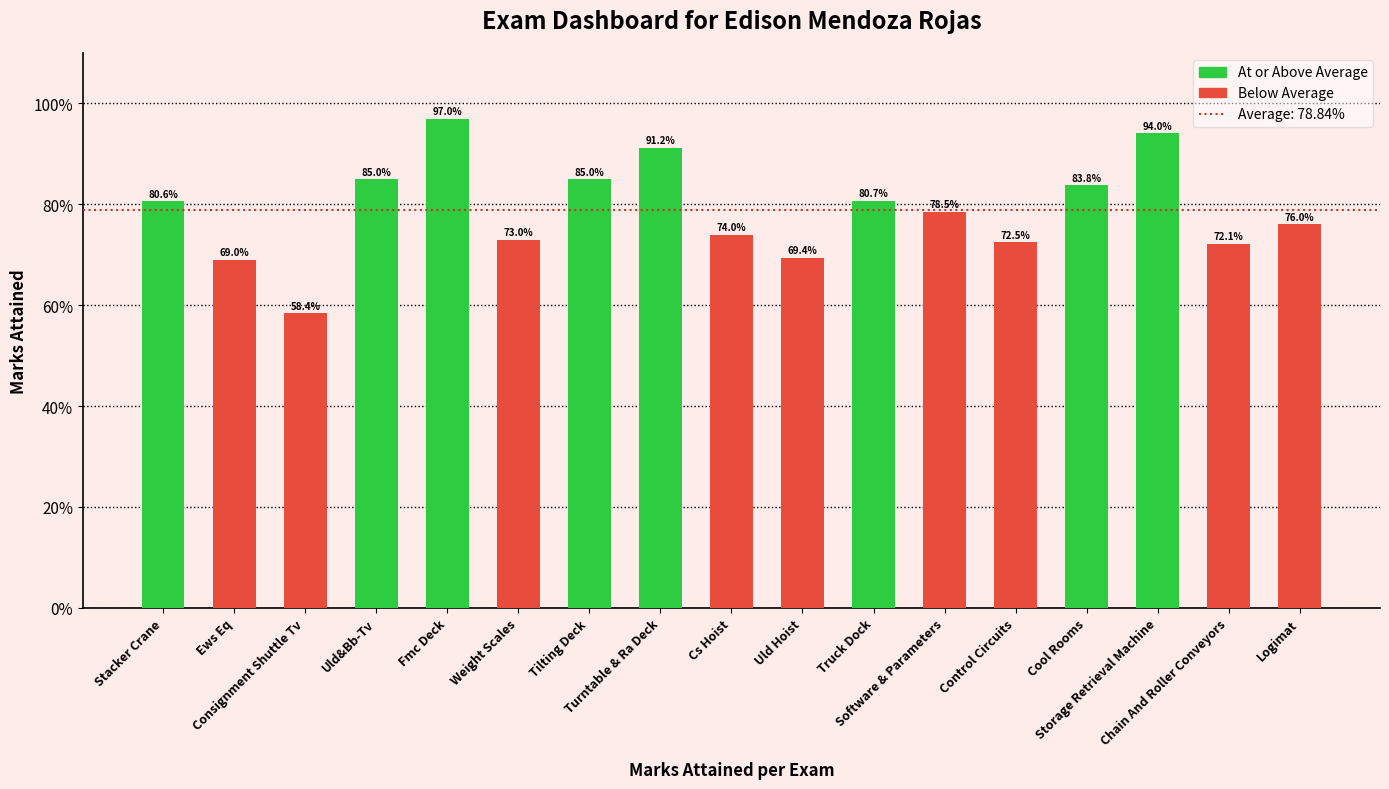

Are the bars horizontal?

No